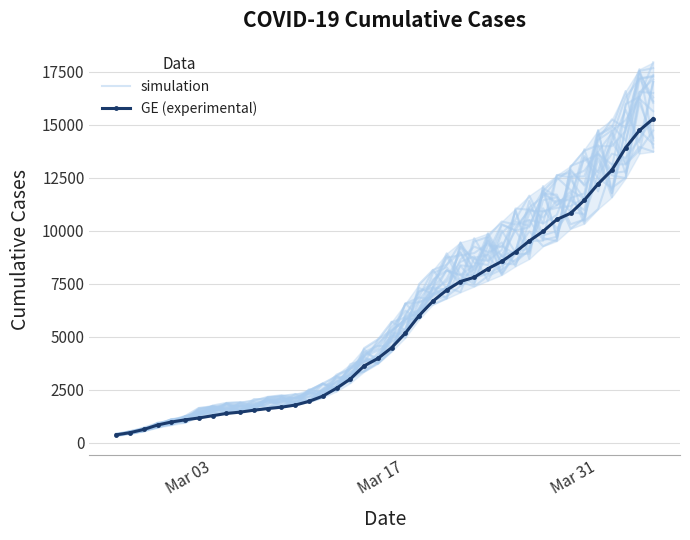

Is it true that GE (experimental) equals 2440.5 at 23?

False